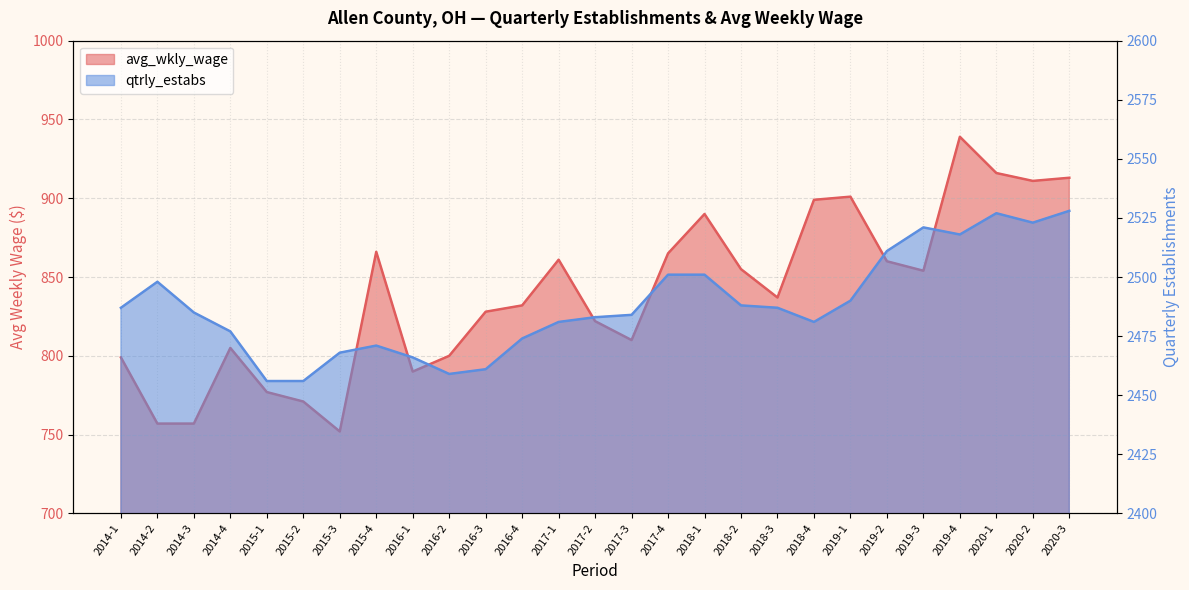

Which has a higher value, 2019-3 or 2018-4?

2018-4